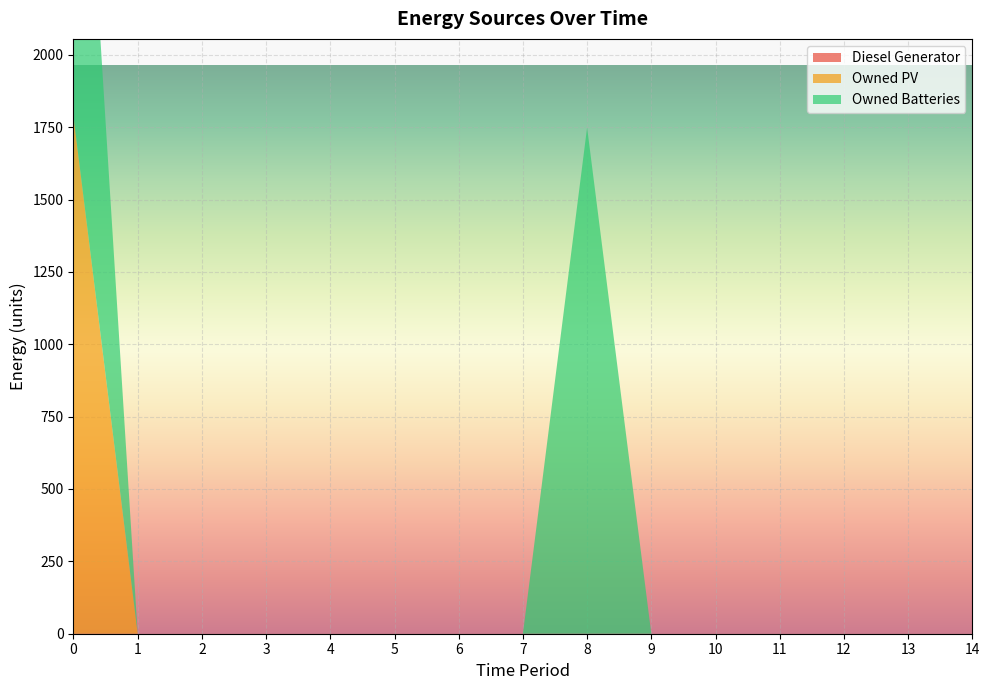

Reading right to left, transcribe all the data shown in this chart.

Diesel Generator: 0	0	0	0	0	0	0	0	0	0	0	0	0	0	0
Owned PV: 0	0	0	0	0	0	0	0	0	0	0	0	0	0	1787
Owned Batteries: 0	0	0	0	0	0	1749	0	0	0	0	0	0	0	1749